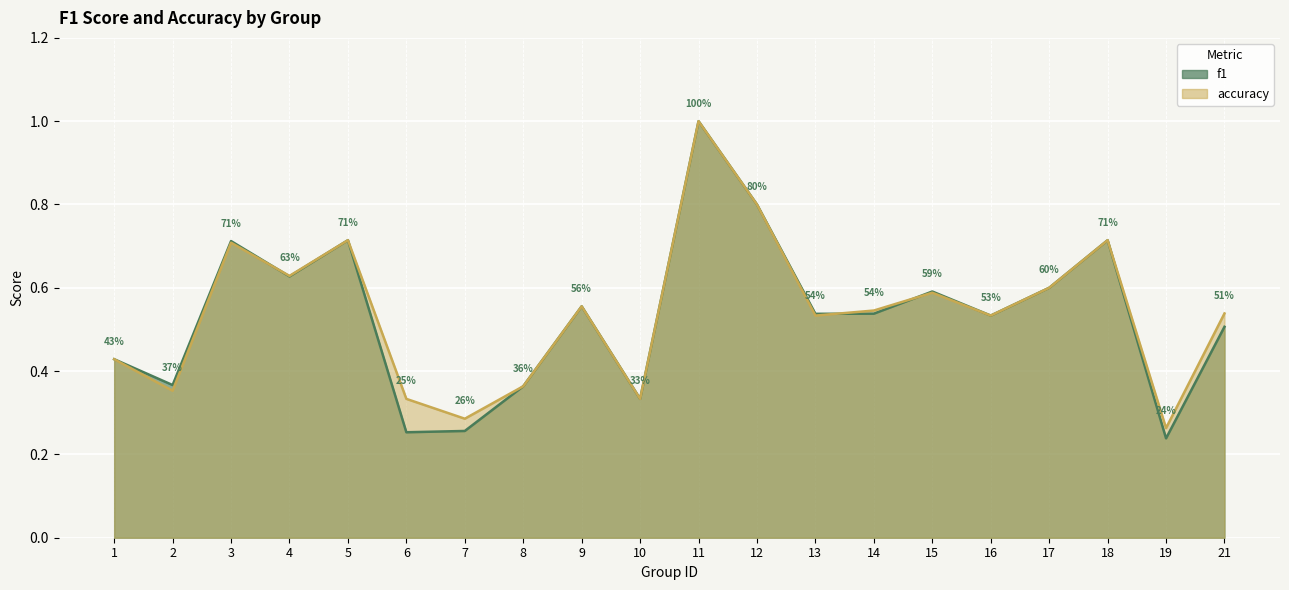

What are all the series names shown in the legend?

f1, accuracy